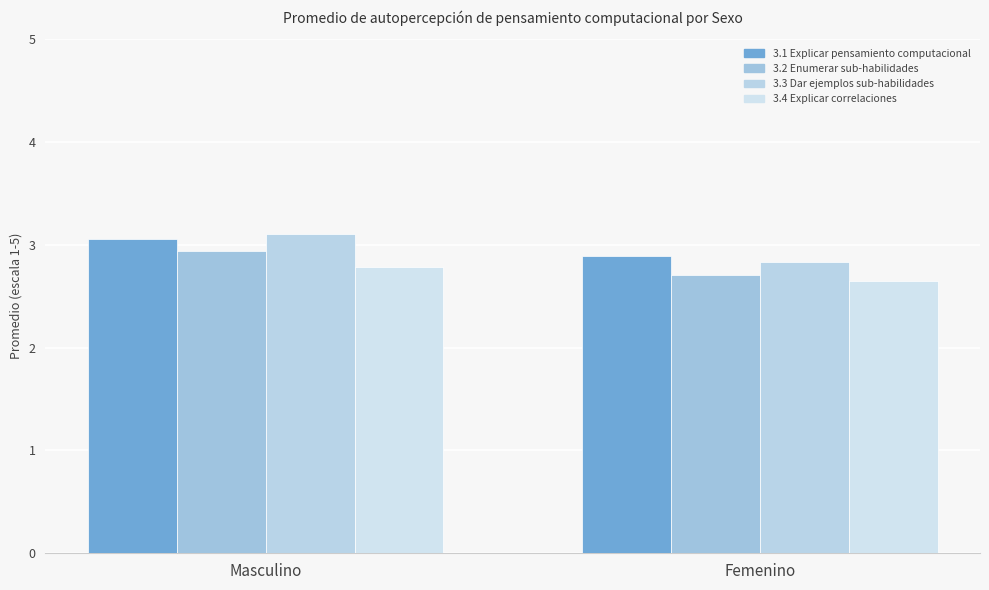

Reading left to right, what are all the values shown in this chart?

3.1 Explicar pensamiento computacional: 3.1	2.9
3.2 Enumerar sub-habilidades: 2.9	2.7
3.3 Dar ejemplos sub-habilidades: 3.1	2.8
3.4 Explicar correlaciones: 2.8	2.6